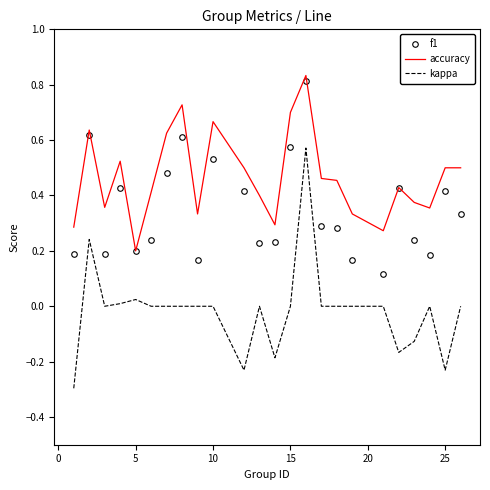

Rank the series by their average value, from highest to lowest.

accuracy, f1, kappa